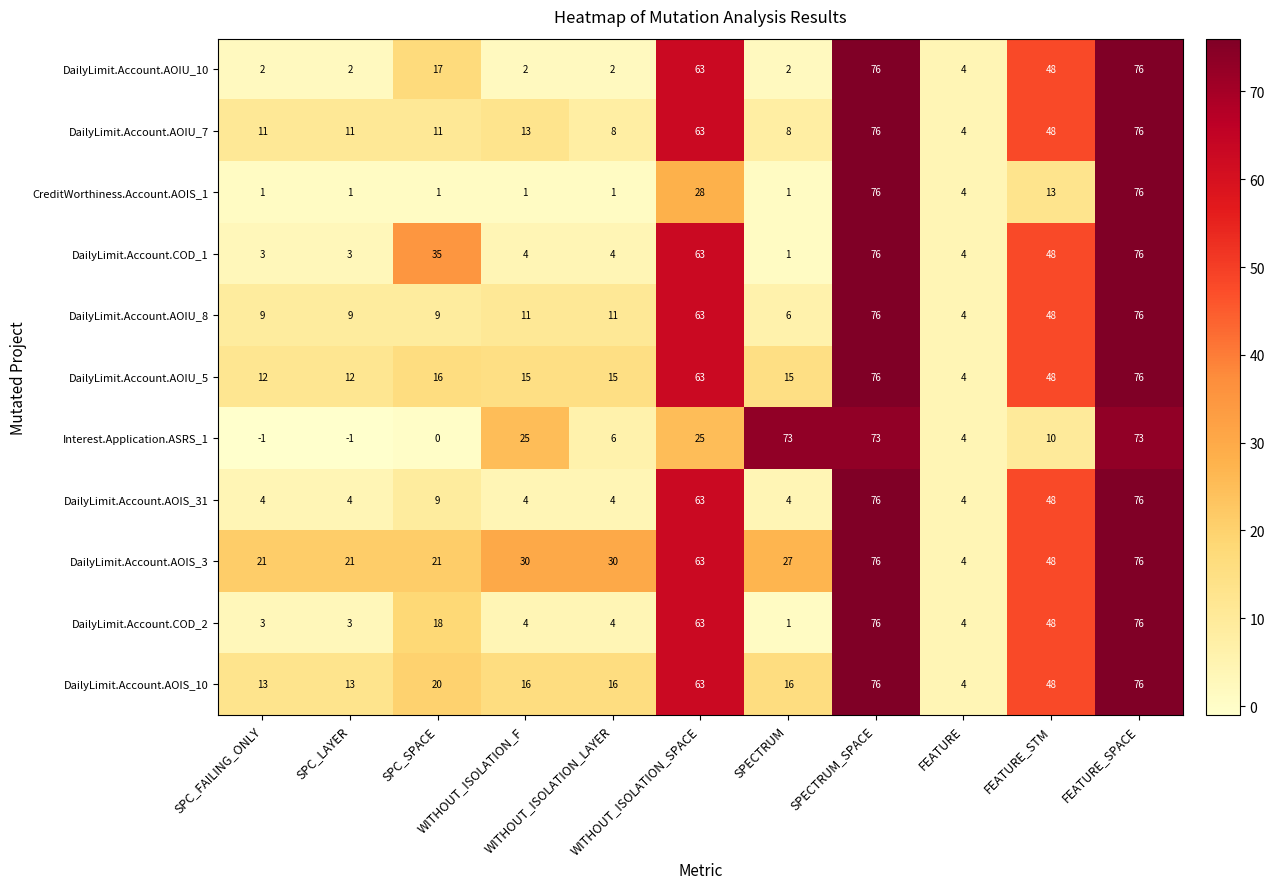

Which series has the largest total across all categories?

DailyLimit.Account.AOIS_3